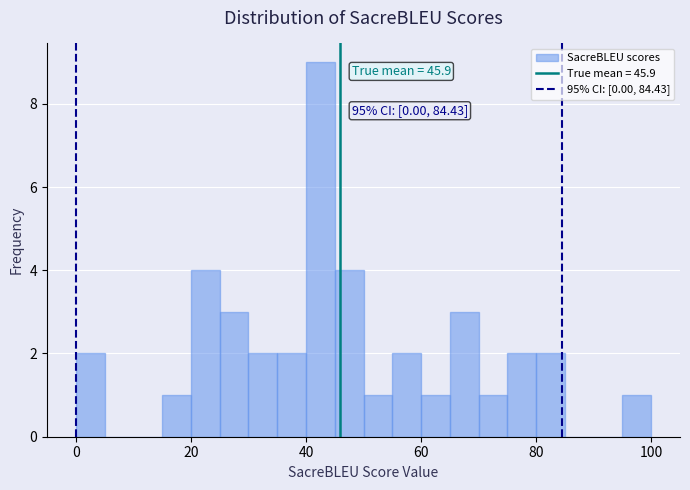

Read against the x-axis, roughly where is the centre of the tallest bar?

42